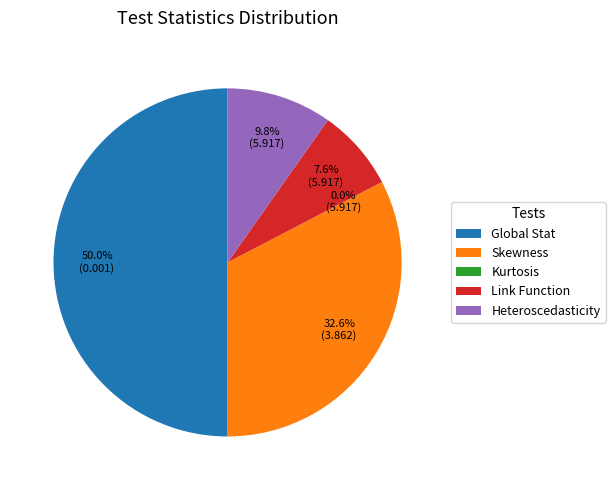

To the nearest percent, what percentage of the pie is Global Stat?

50%